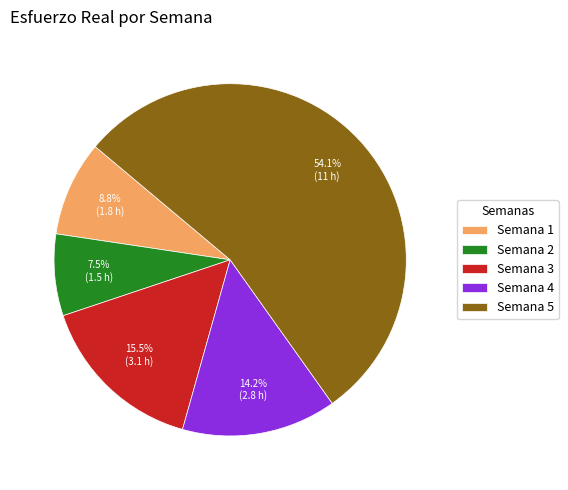

To the nearest percent, what is the average slice percentage?

20%